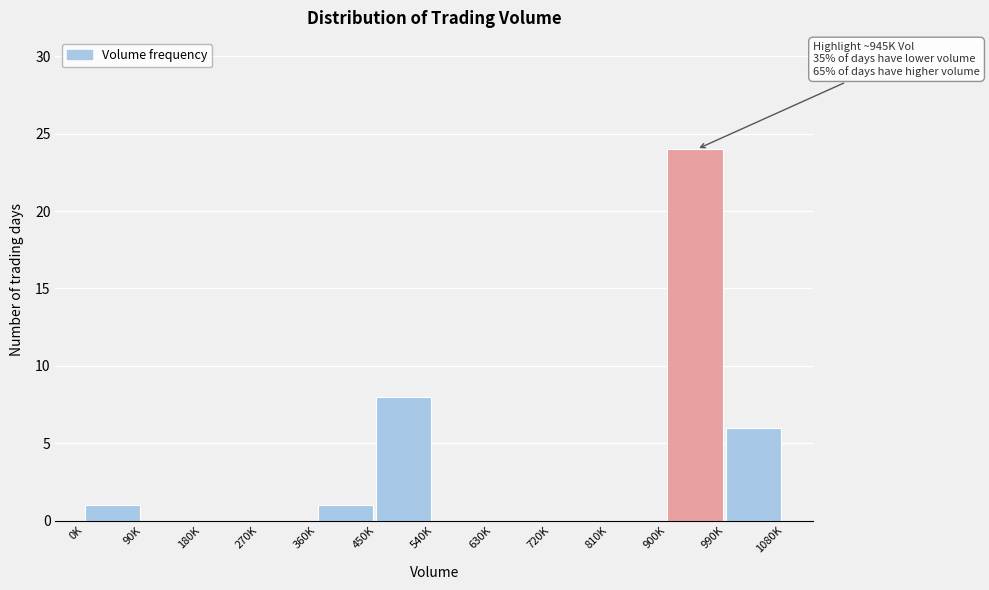

Reading left to right, transcribe all the data shown in this chart.

0K=1	90K=0	180K=0	270K=0	360K=1	450K=8	540K=0	630K=0	720K=0	810K=0	900K=24	990K=6